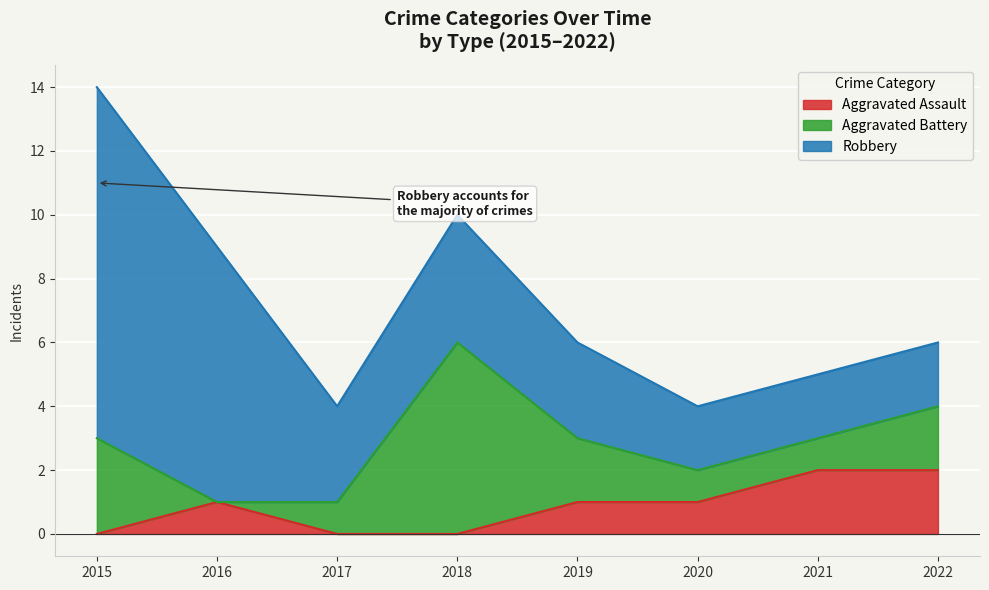

What is the minimum value for Robbery?

2